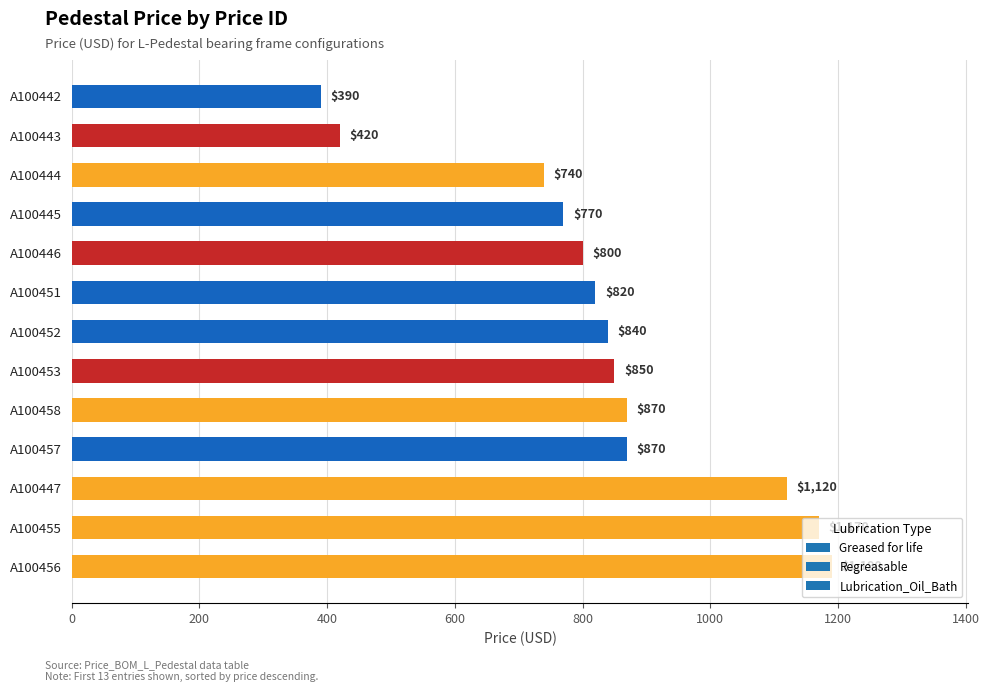

What is the approximate value at A100455, to the nearest 10?

1170